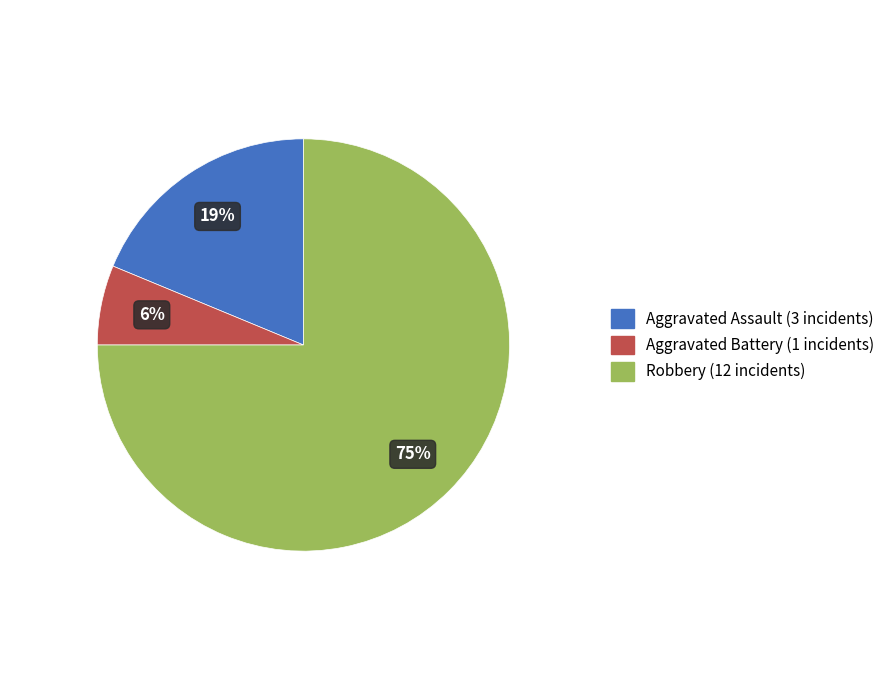

To the nearest percent, what is the combined percentage of Aggravated Battery and Robbery?

81%